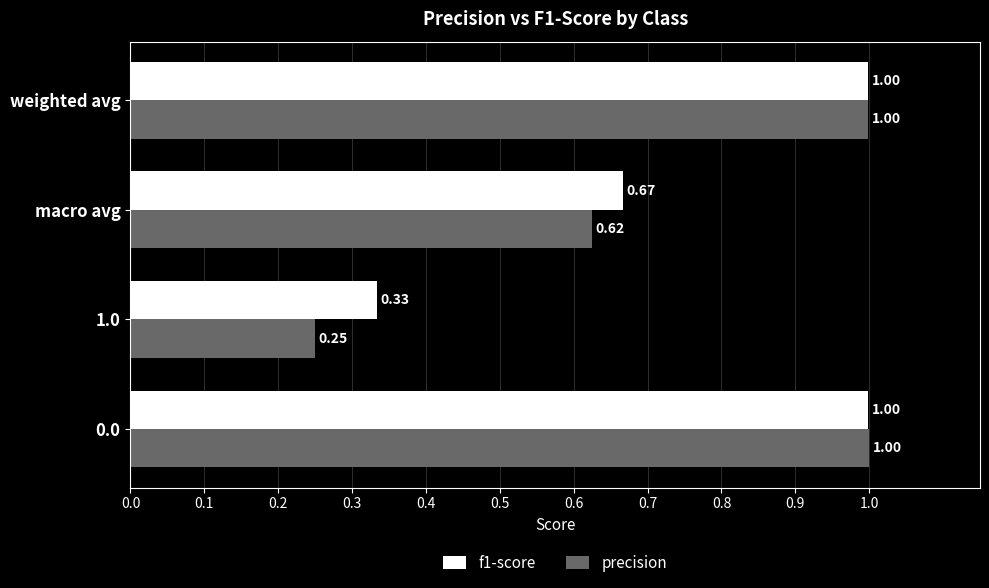

What is the total value across all series at 0.0?

2.0